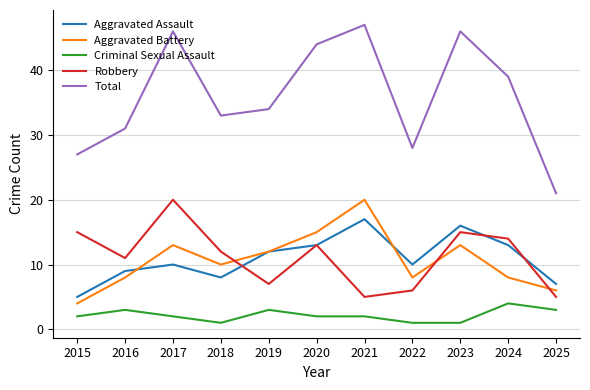

The Aggravated Battery series shows 15 at 2020. True or false?

True